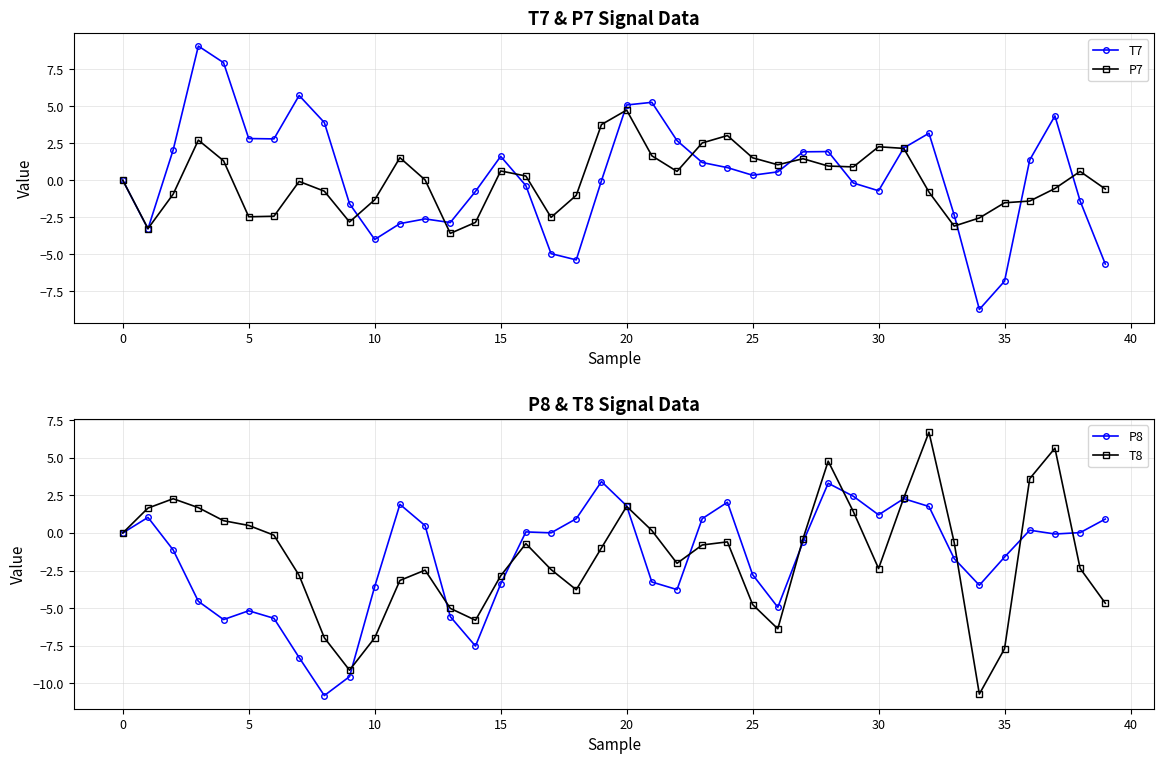

Which series ends up on top after the final intersection of P8 and P7?

P8